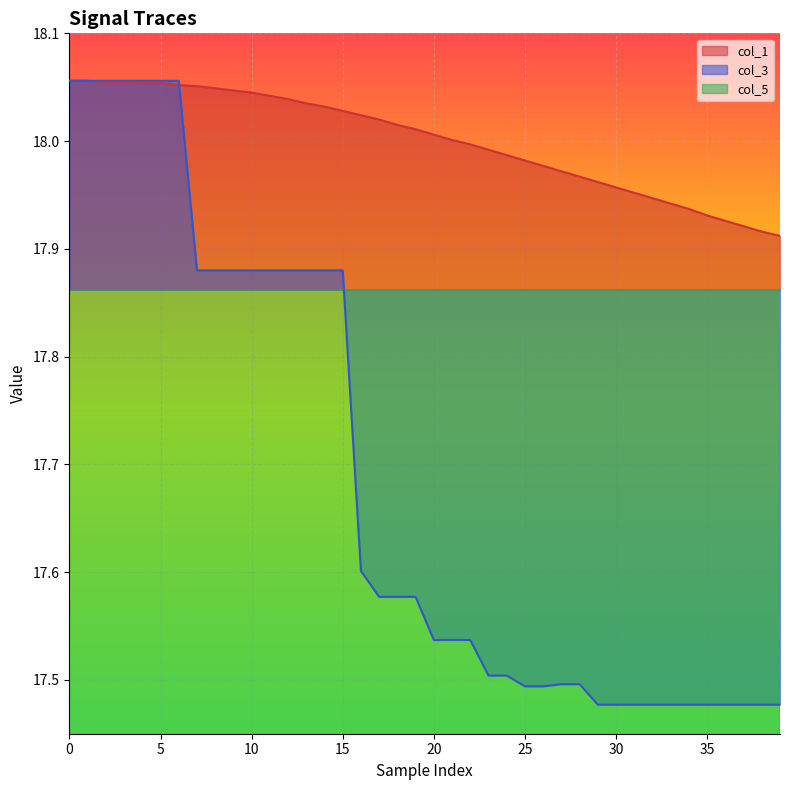

What is the sum of the col_3 values at 32 and 16?

35.1